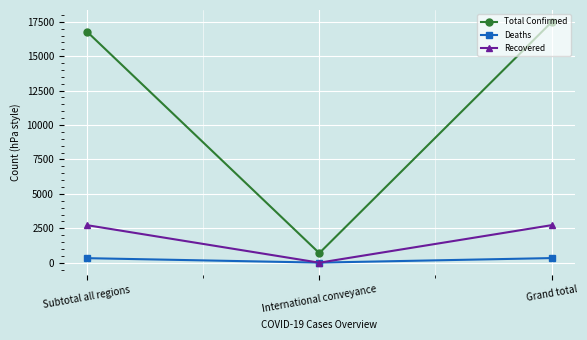

True or false: Deaths has a value of 6 at International conveyance.

True